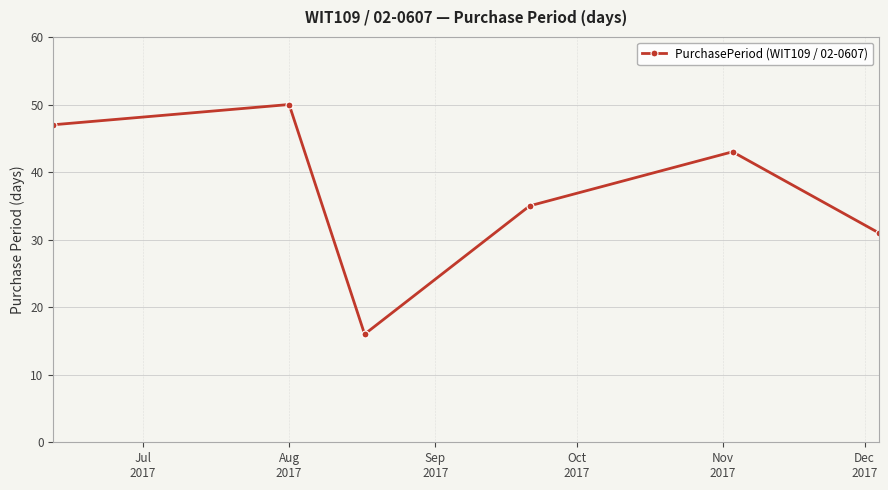

What is the difference between the maximum and minimum values?

34